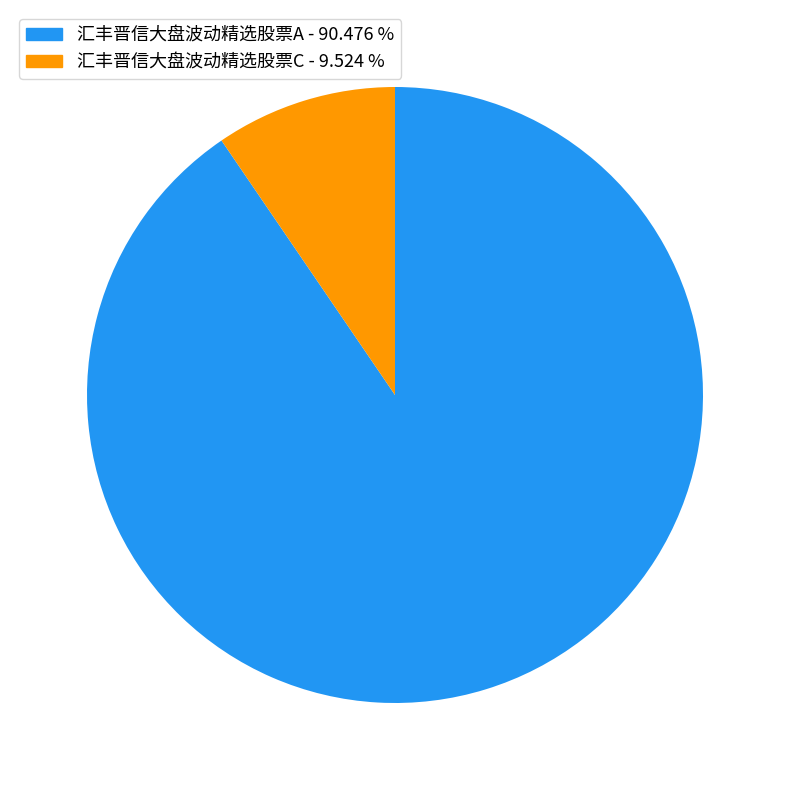

Do 汇丰晋信大盘波动精选股票A and 汇丰晋信大盘波动精选股票C together represent more than half of the pie?

Yes